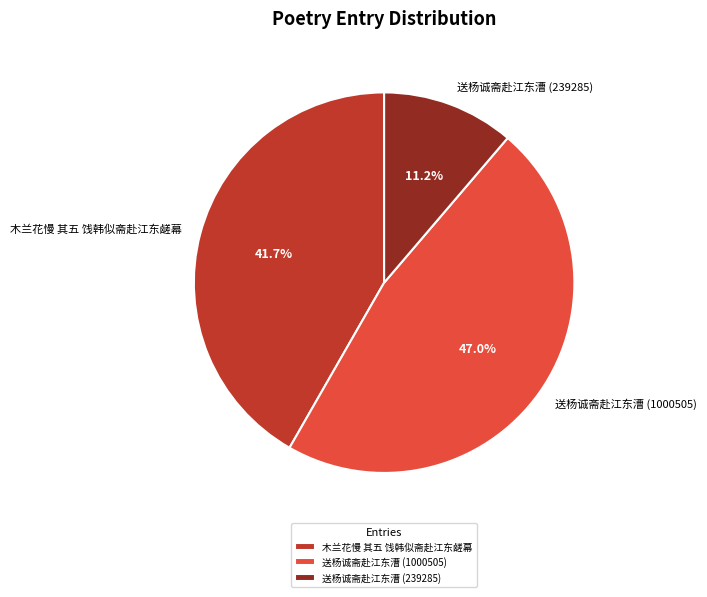

Is the sum of 木兰花慢 其五 饯韩似斋赴江东鹾幕 and 送杨诚斋赴江东漕 (239285) greater than half?

Yes